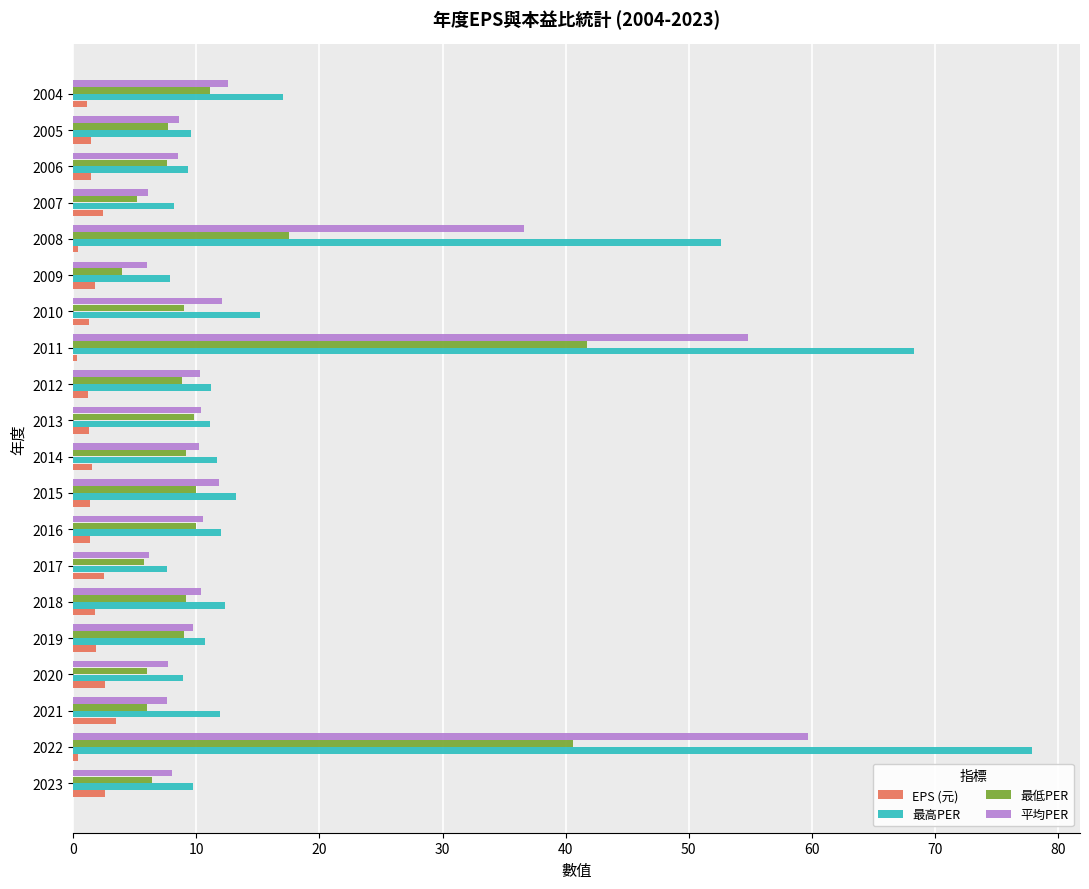

Rank the series by their average value, from lowest to highest.

EPS (元), 最低PER, 平均PER, 最高PER